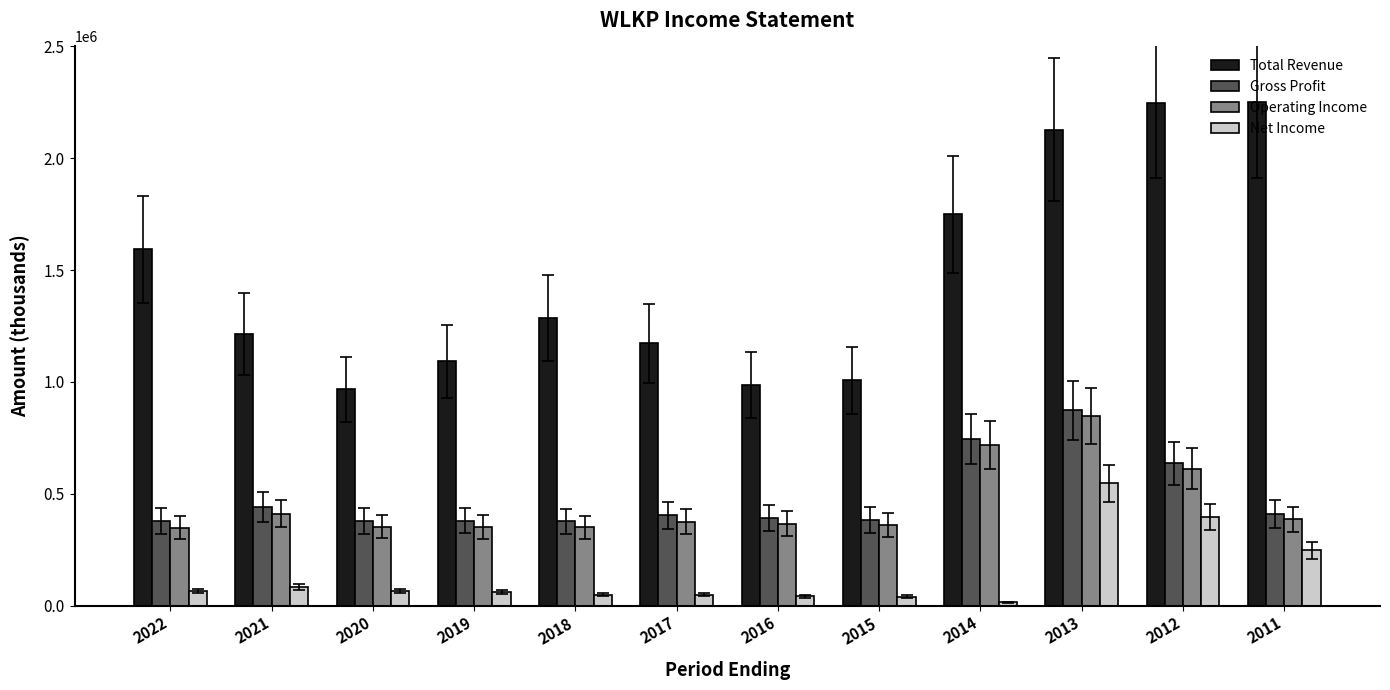

What is the spread (max minus min) of values at 2022?

1528900